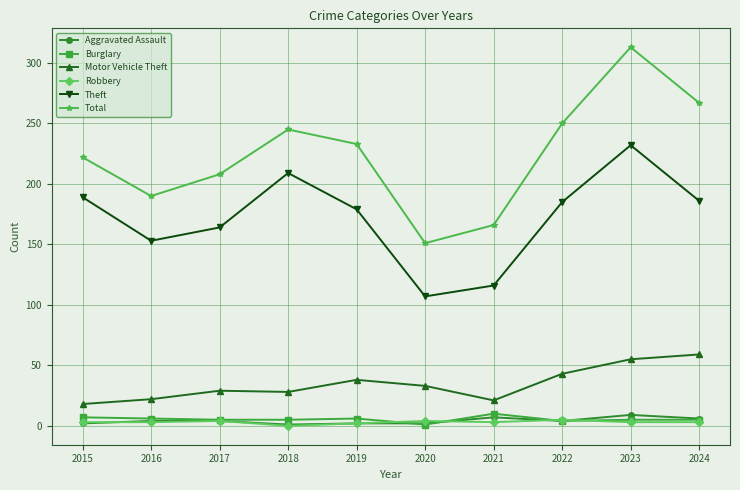

Is it true that Theft equals 164 at 2017?

True